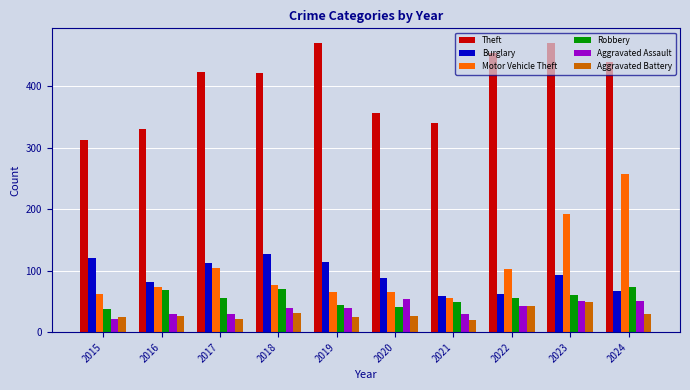

What is the difference between the highest and lowest values at 2022?

413